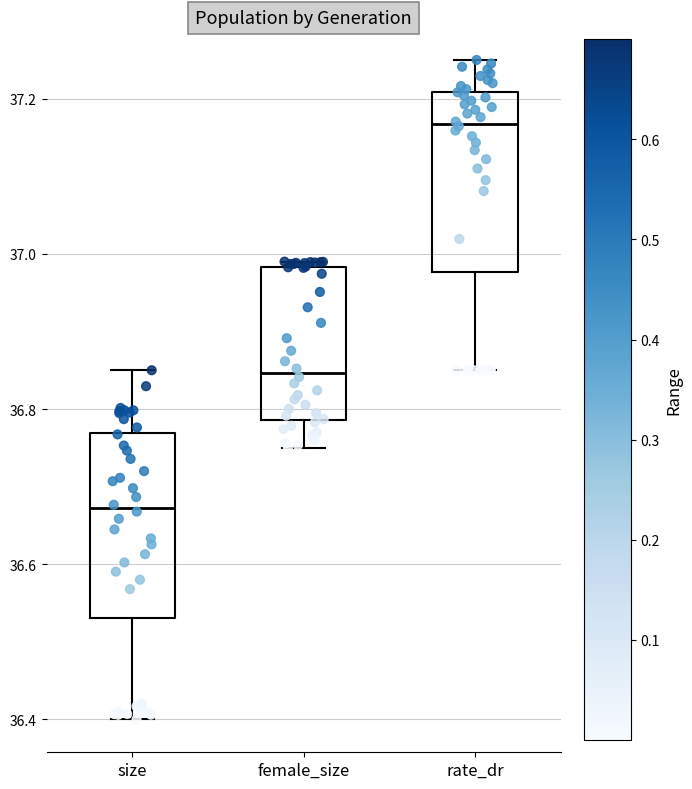

Reading left to right, read every box against the y-axis: the position of its median line, the range the box covers, and the ends of its whiskers. The values are not printed on the chart, so give them approximately, as read against the axis.

size: median 36.68, box 36.54 to 36.76, whiskers 36.40 to 36.86
female_size: median 36.84, box 36.78 to 36.98, whiskers 36.76 to 37.00
rate_dr: median 37.16, box 36.98 to 37.20, whiskers 36.86 to 37.26